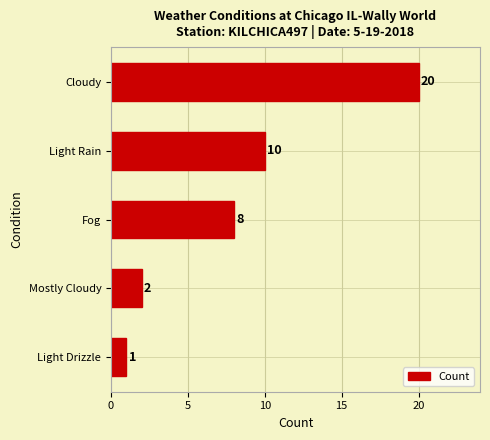

Where is the data nearest to the value 10?

Light Rain